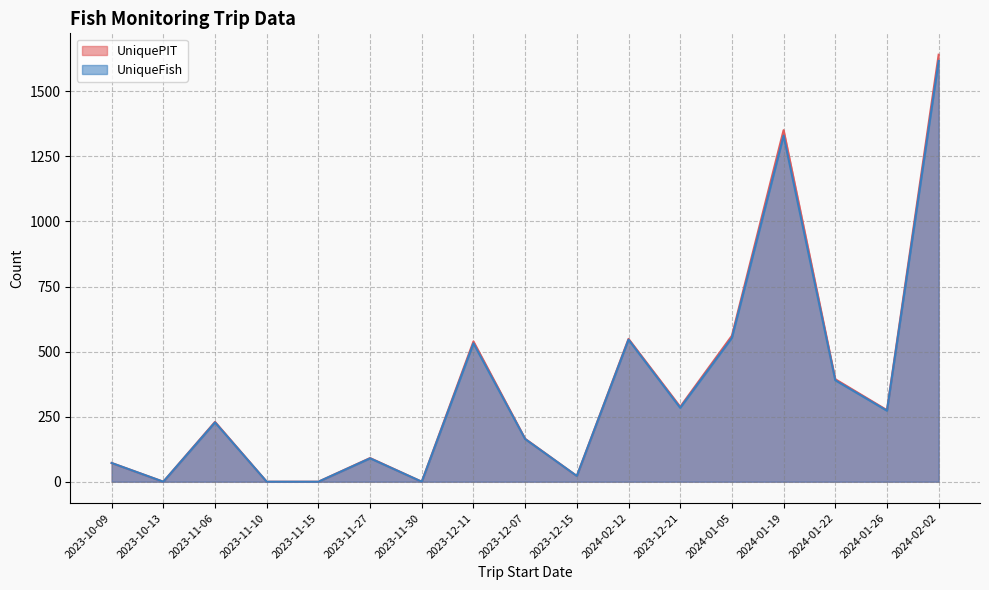

Which series has the largest range (max minus min)?

UniquePIT